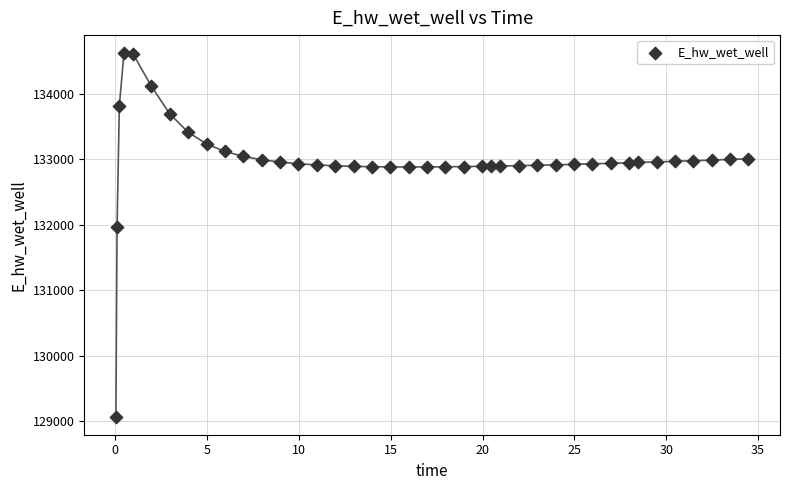

What is the range of Y values (max minus min)?

5553.5